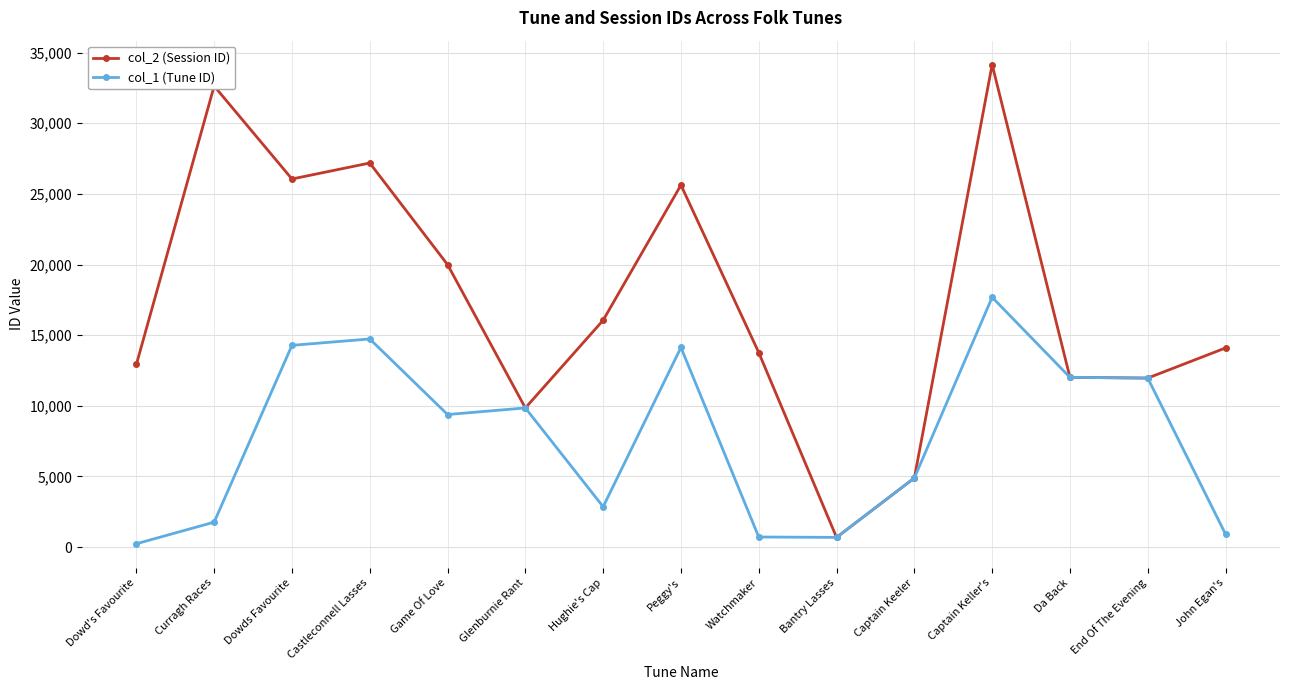

Where is col_1 (Tune ID) nearest to the value 8955?

Game Of Love